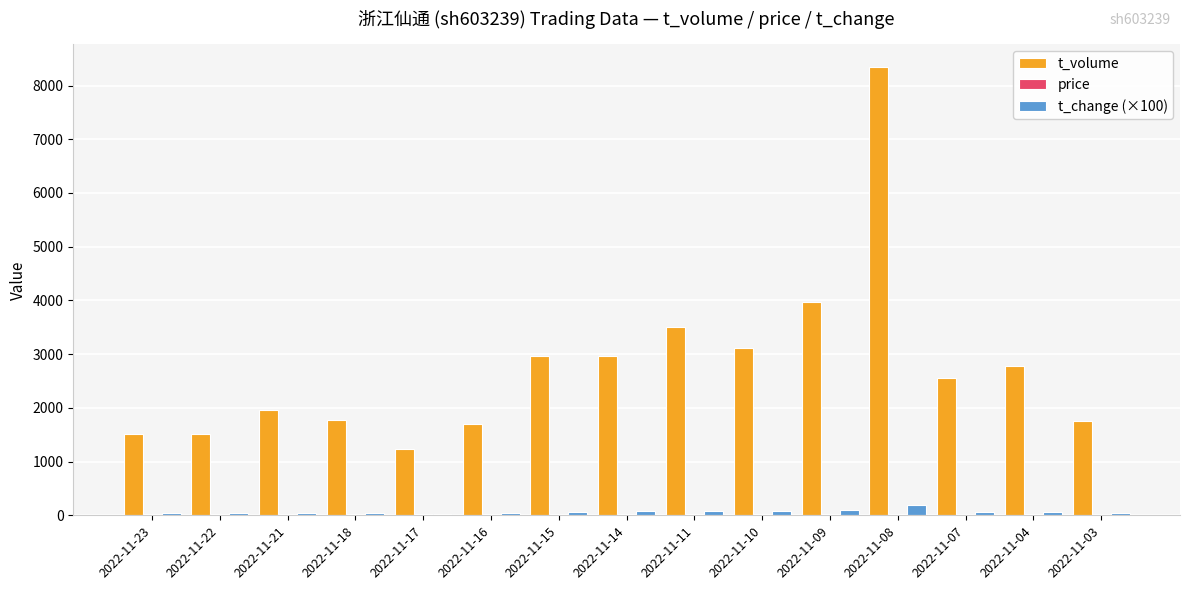

At which category is the sum across all series the highest?

2022-11-08